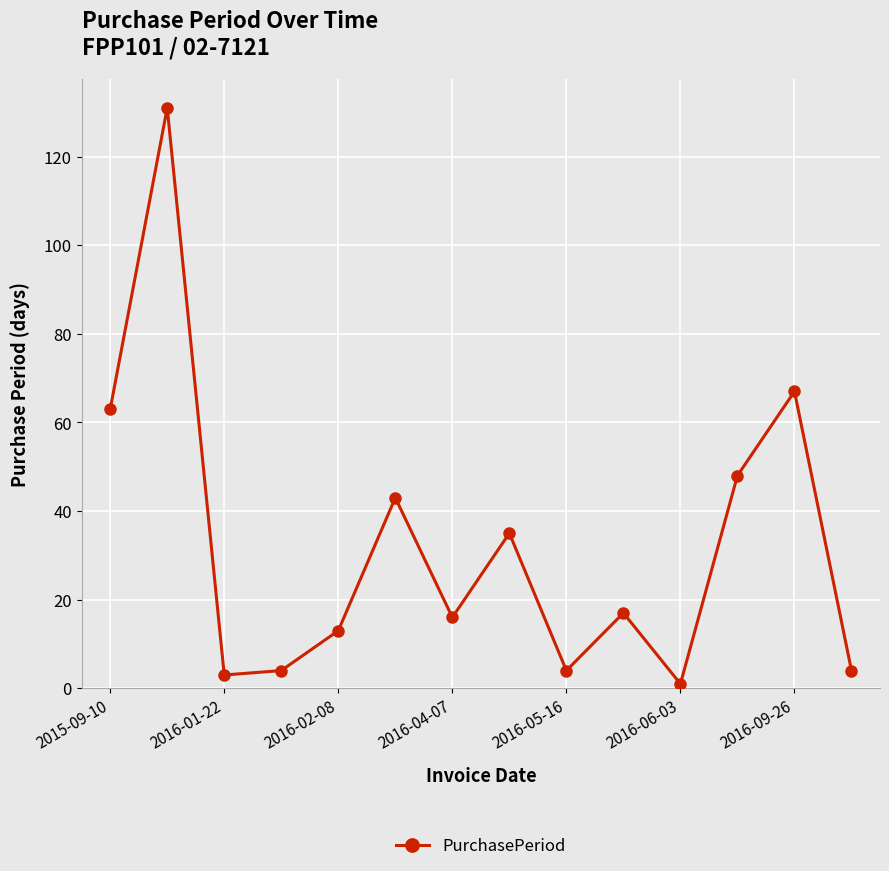

How many interior local valleys (lower than both neighbors) does the data have?

4